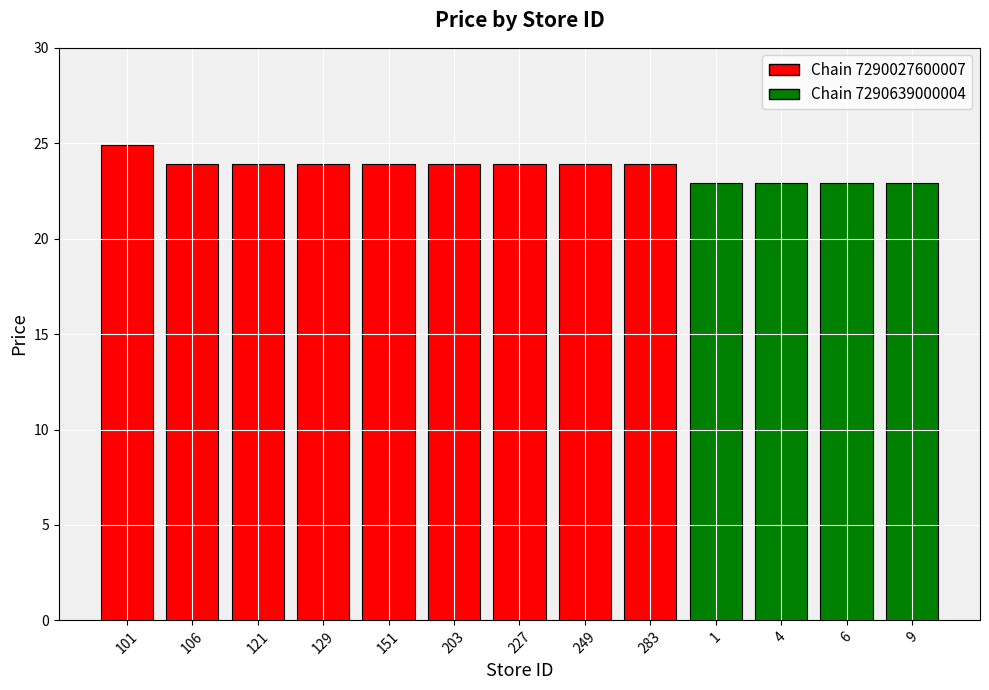

What is the change in value from 101 to 227?

-1.0